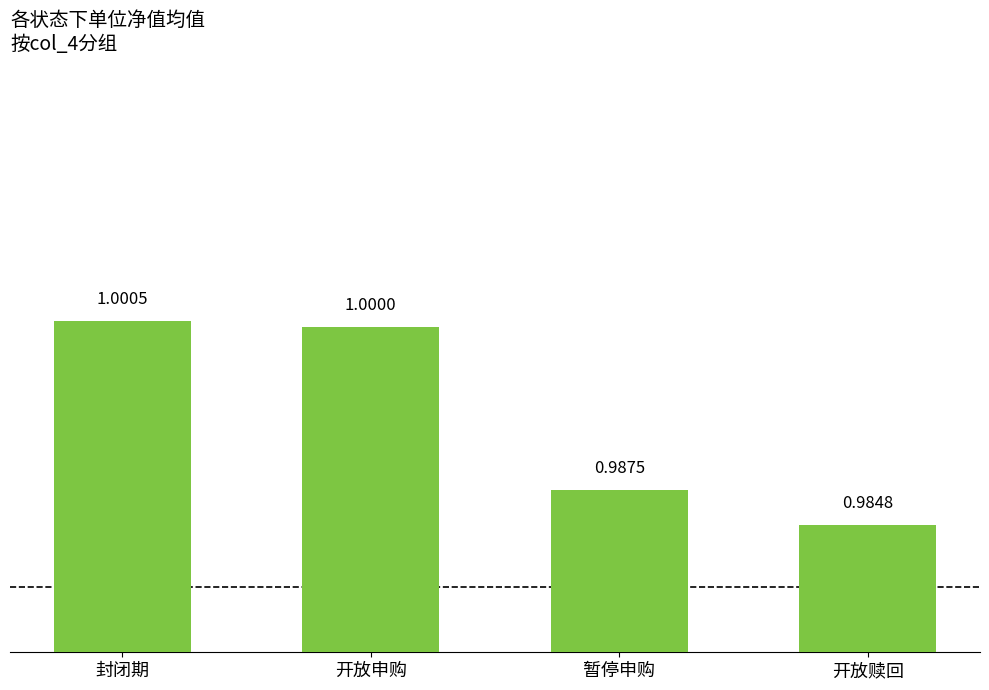

Reading left to right, extract all data points from this chart.

封闭期=1.0	开放申购=1.0	暂停申购=1.0	开放赎回=1.0